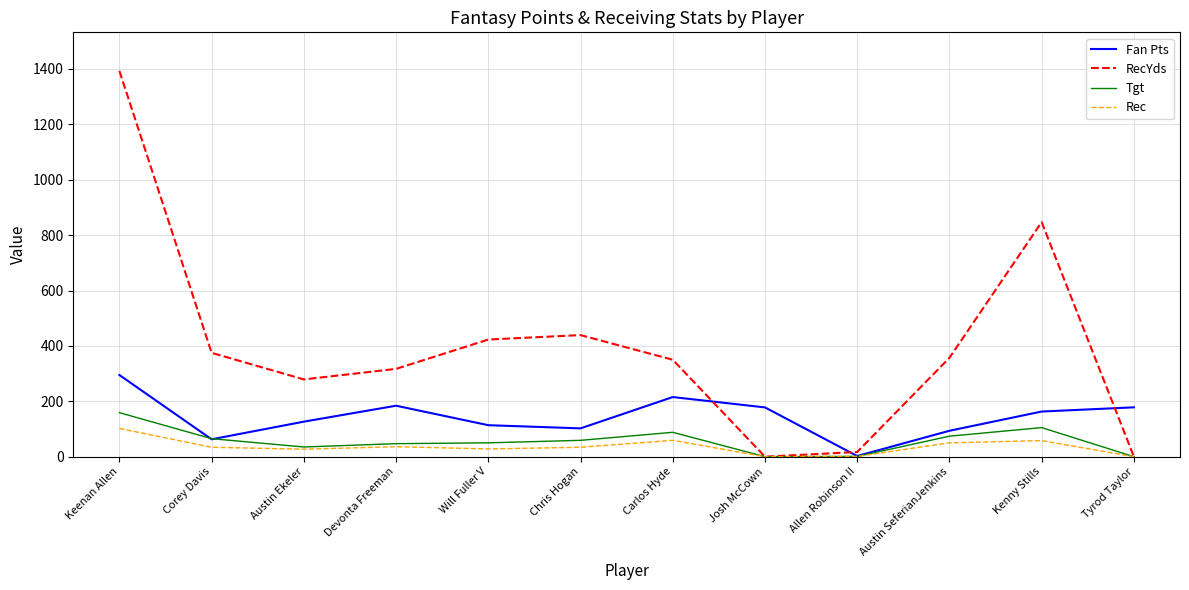

How many interior local valleys does the Fan Pts series have?

3